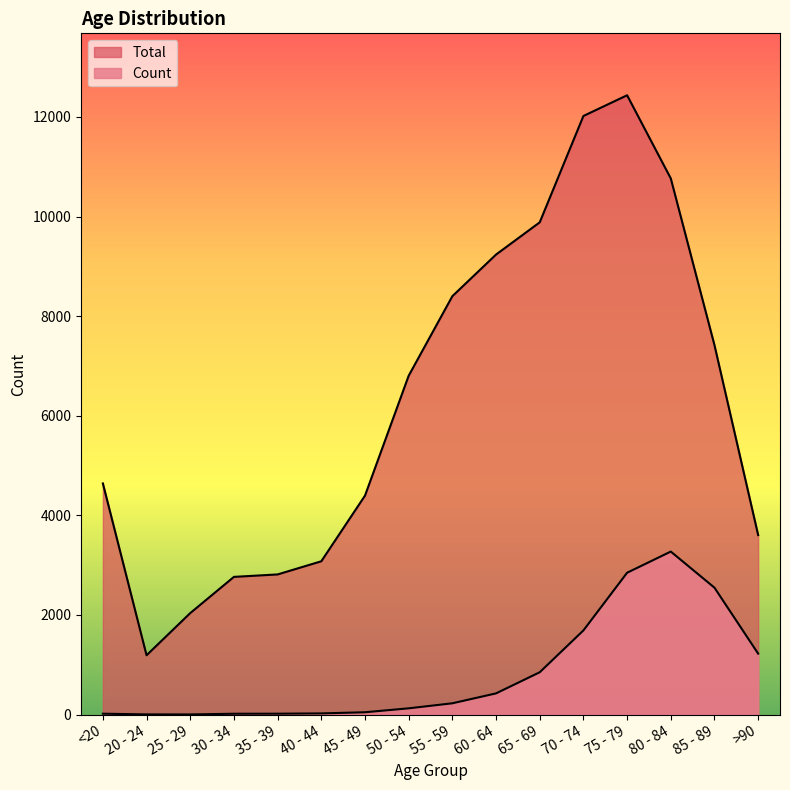

Where is the first local minimum for Total?

20 - 24